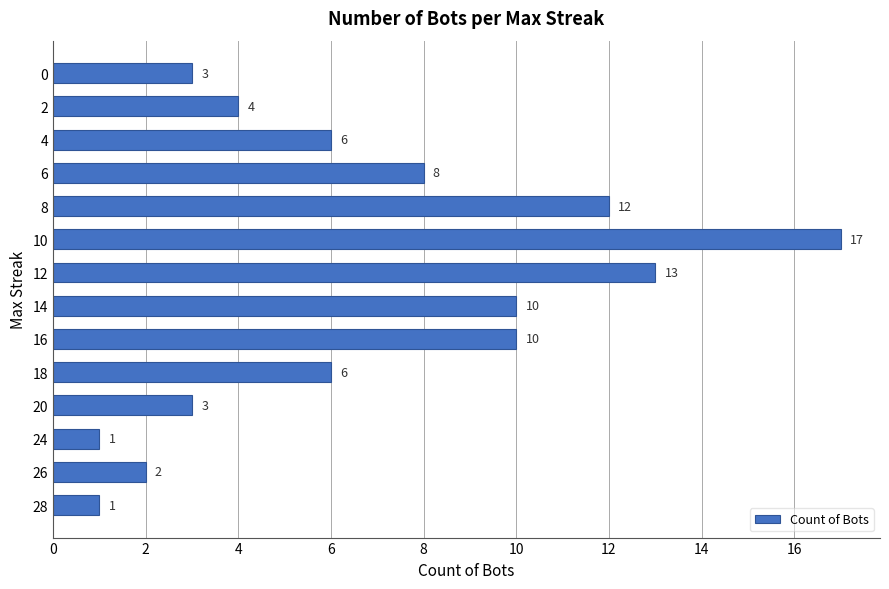

What is the minimum value shown in the chart?

1